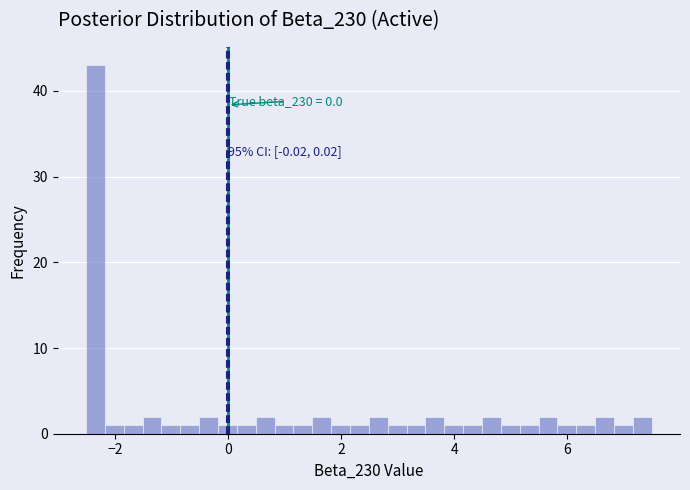

Read against the x-axis, roughly where is the centre of the tallest bar?

-2.4